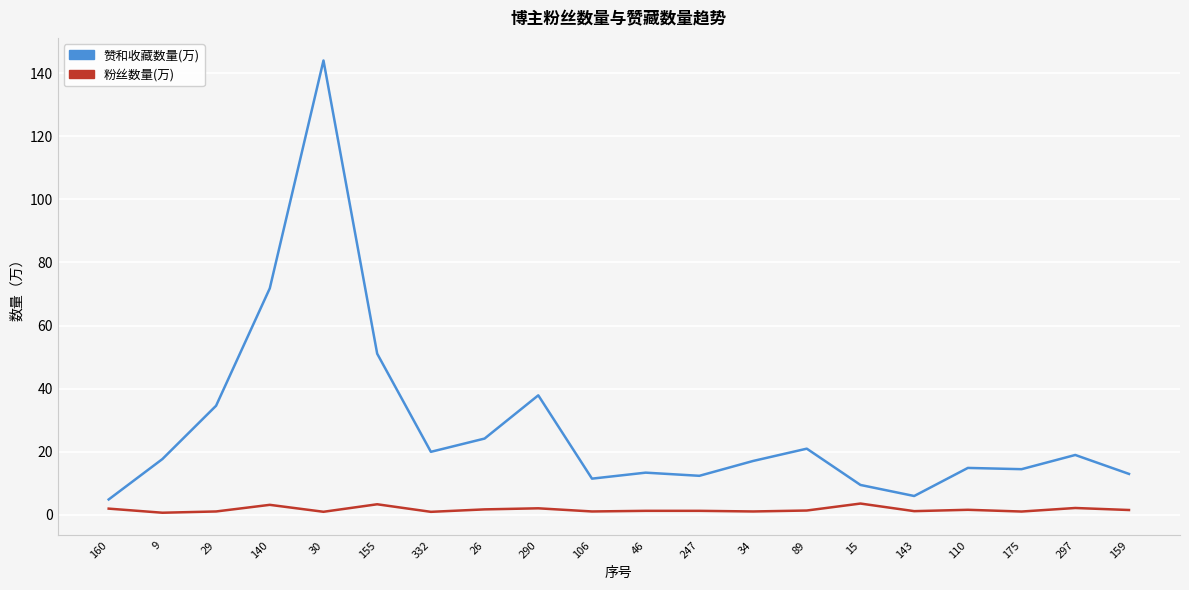

Which series has the largest total across all categories?

赞和收藏数量(万)